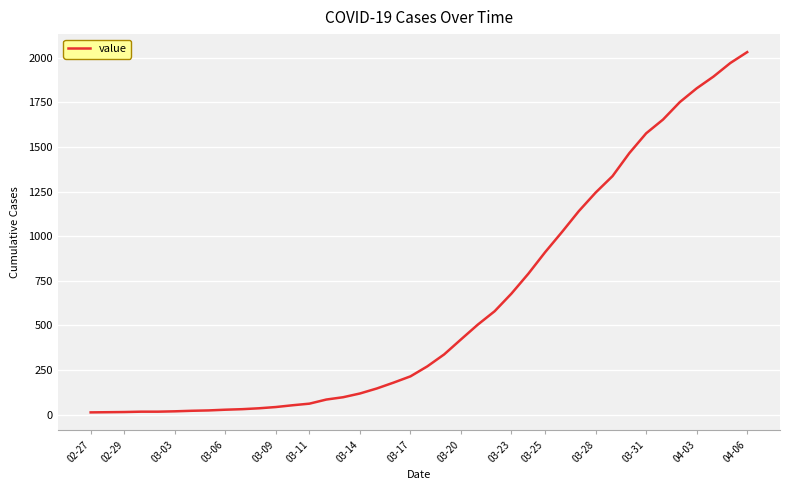

Is this an area chart (filled region under the line)?

No